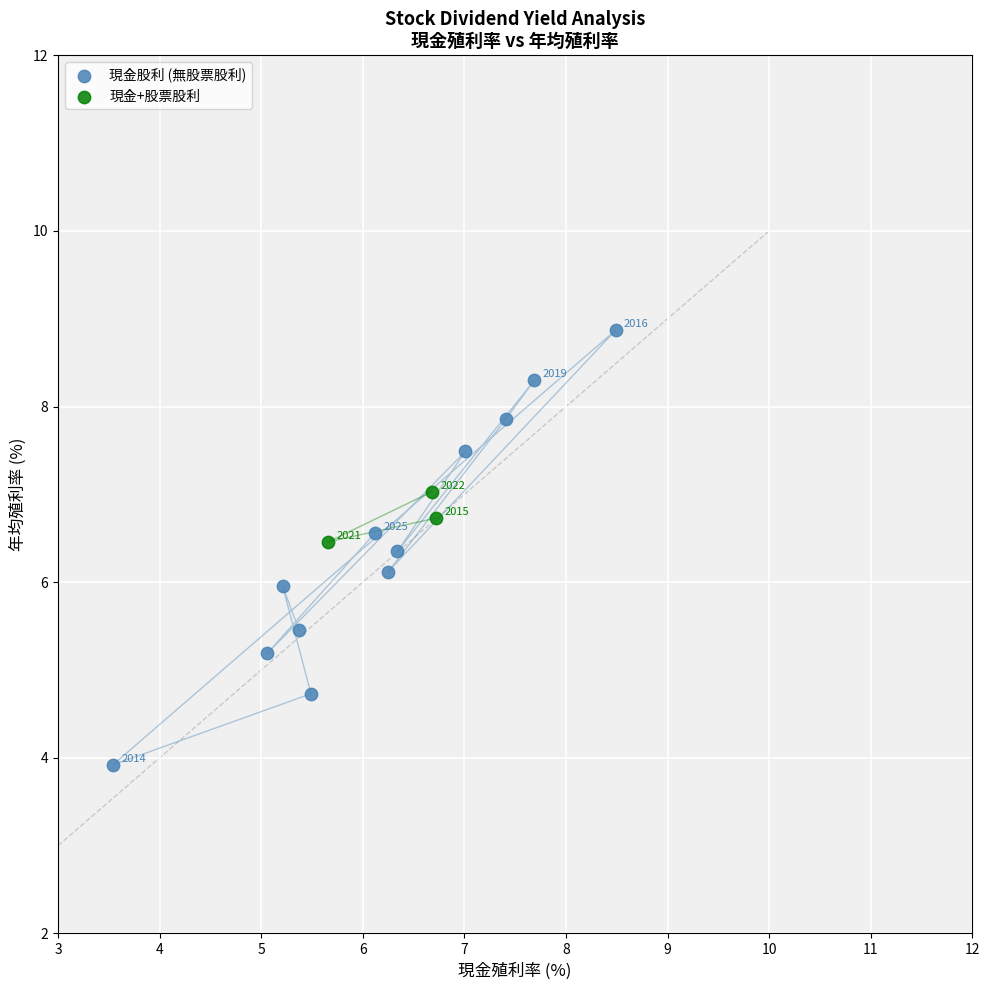

Which series contains the highest Y value?

現金股利 (無股票股利)